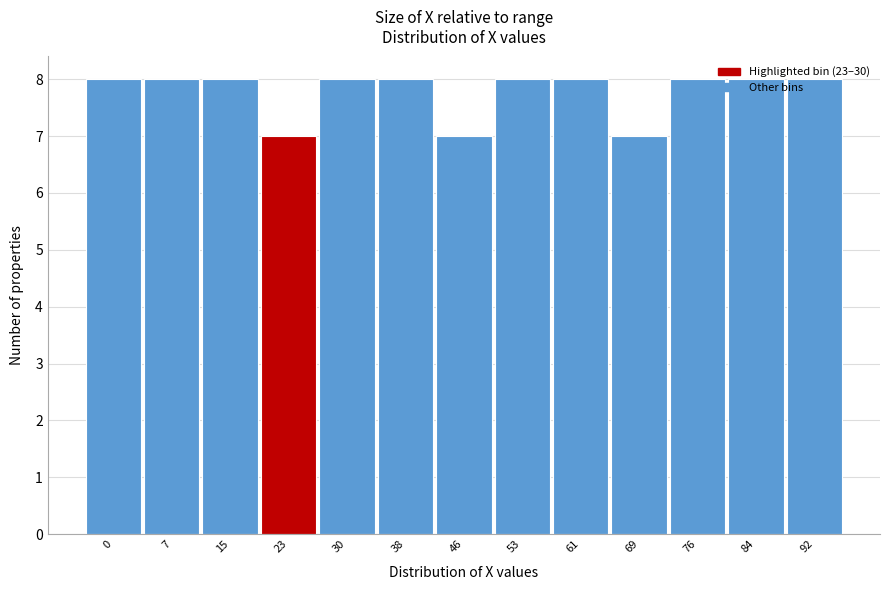

What value does the data have at 69?

7